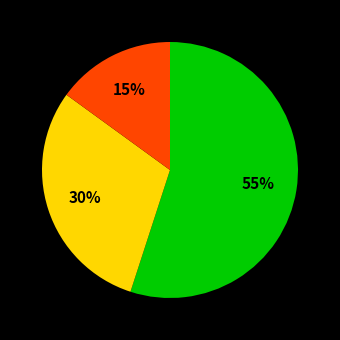

Is there any slice that represents more than half of the pie?

Yes